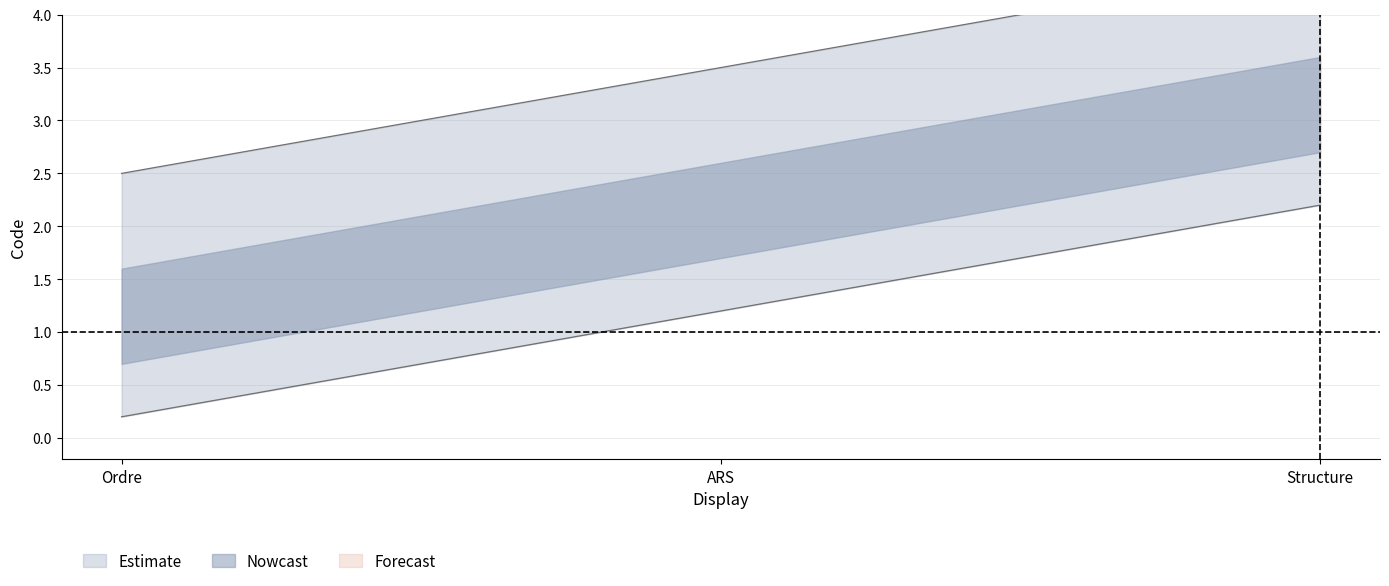

Which label corresponds to the largest value in the chart?

Structure